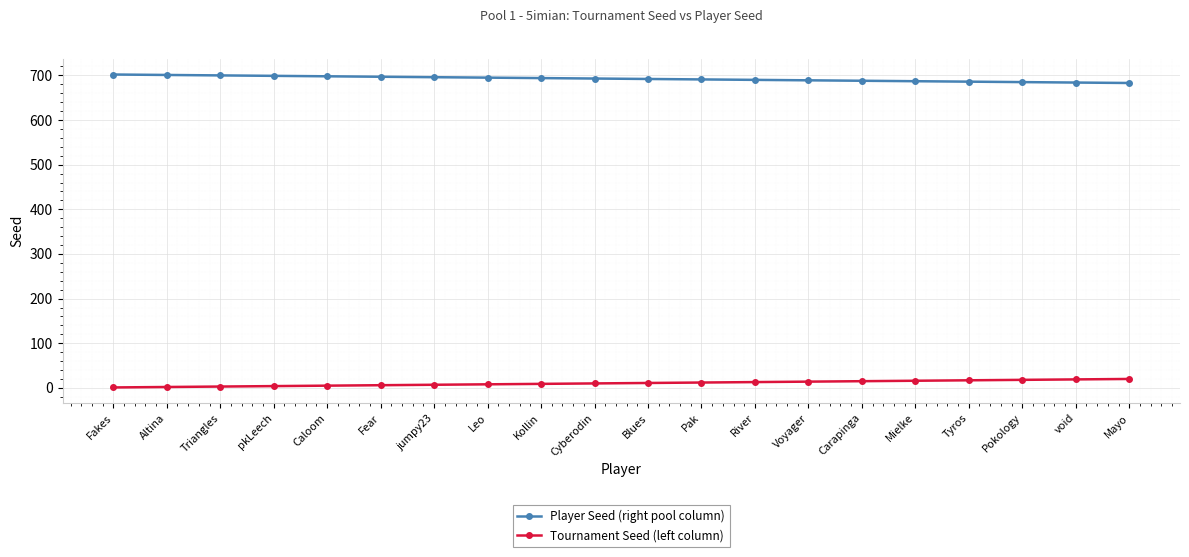

How many categories are shown in the chart?

20